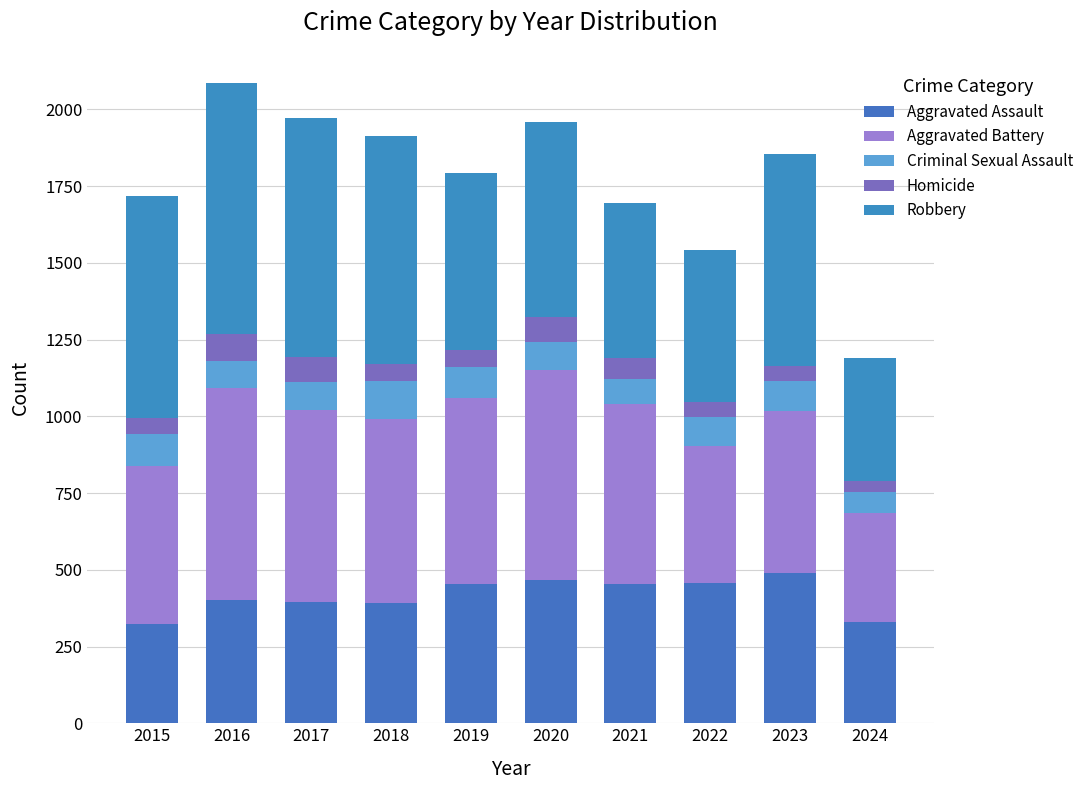

Which series changed the most between 2018 and 2020?

Robbery